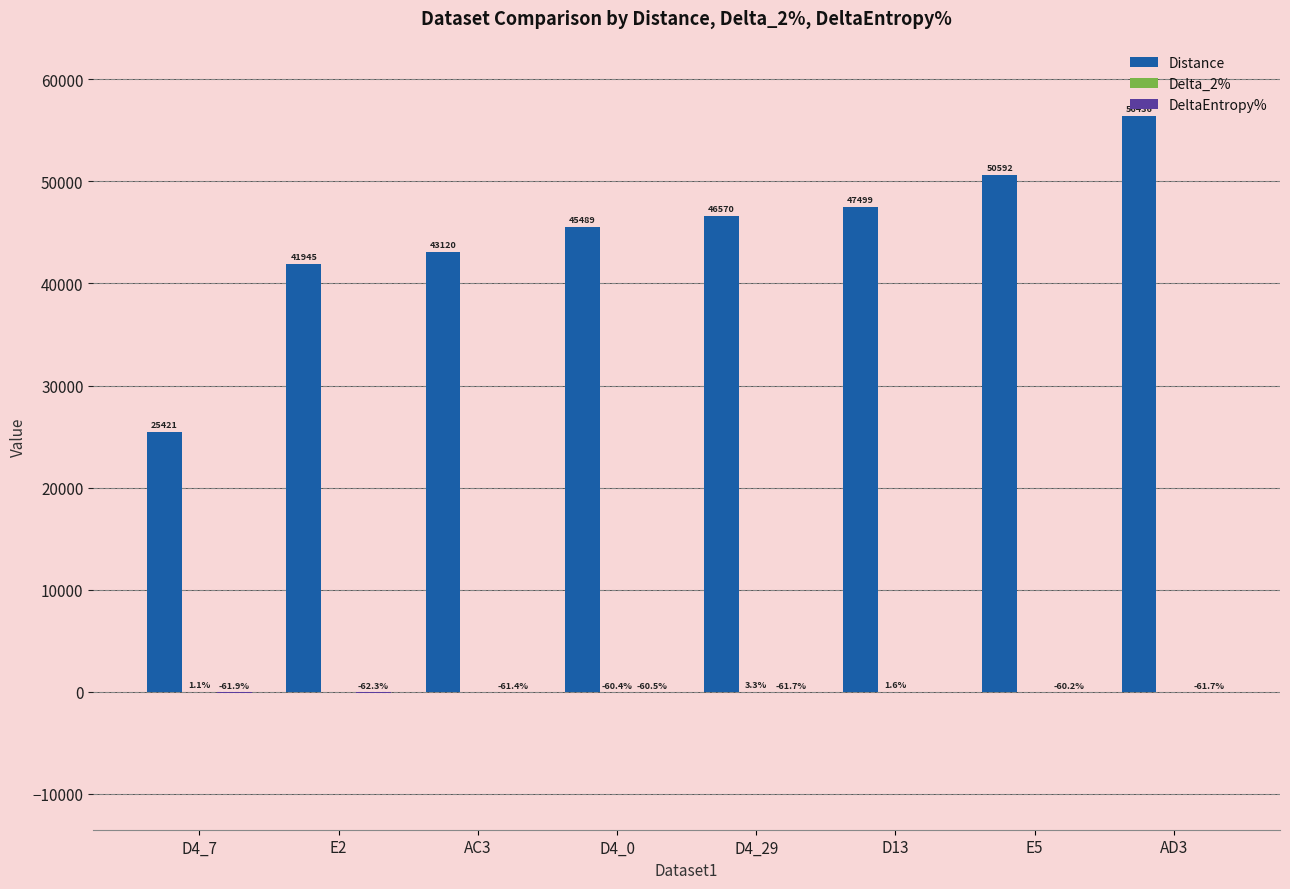

Are the bars horizontal?

No